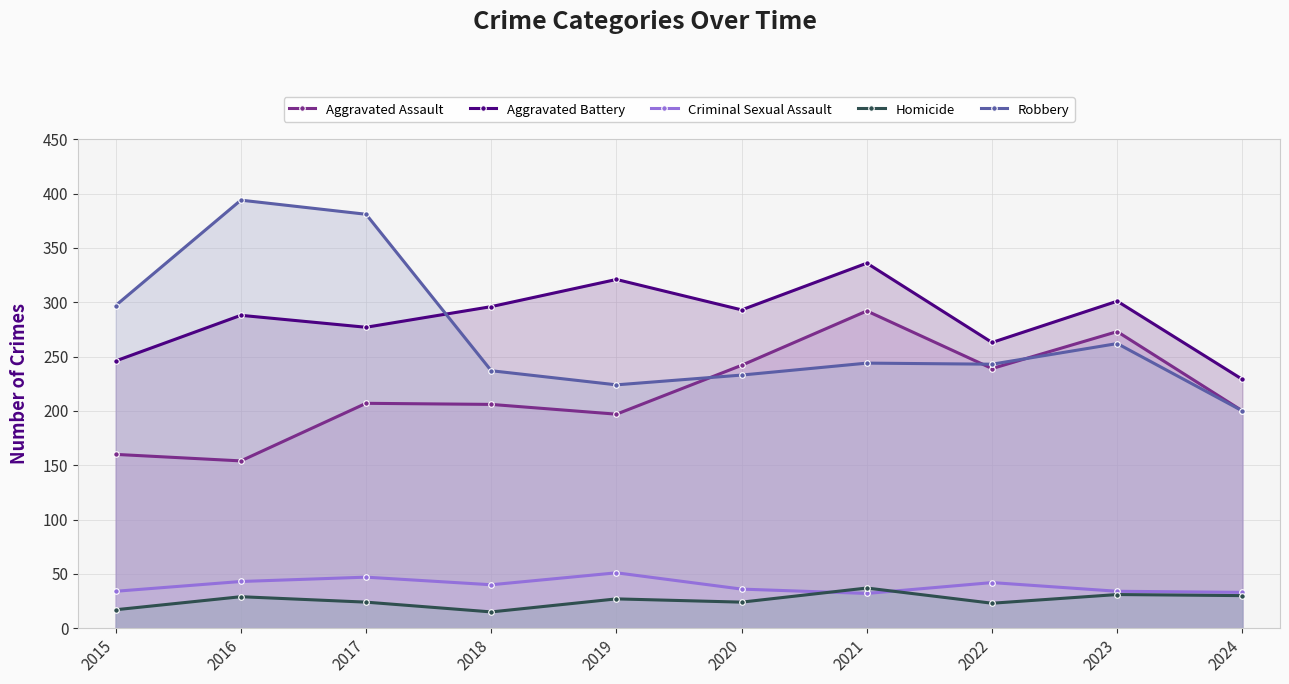

Where is Robbery nearest to the value 297?

2015